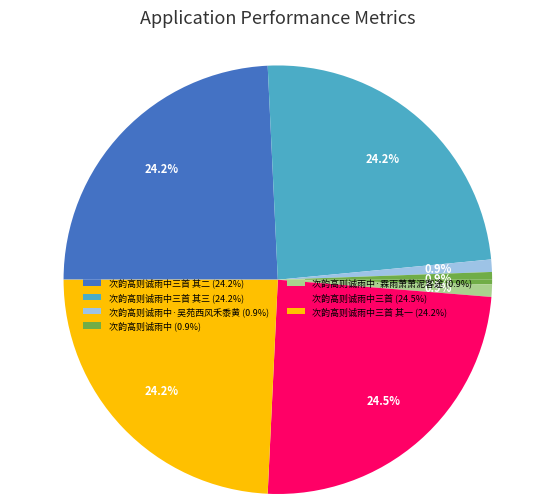

True or false: 次韵高则诚雨中 accounts for 9% of the total.

False